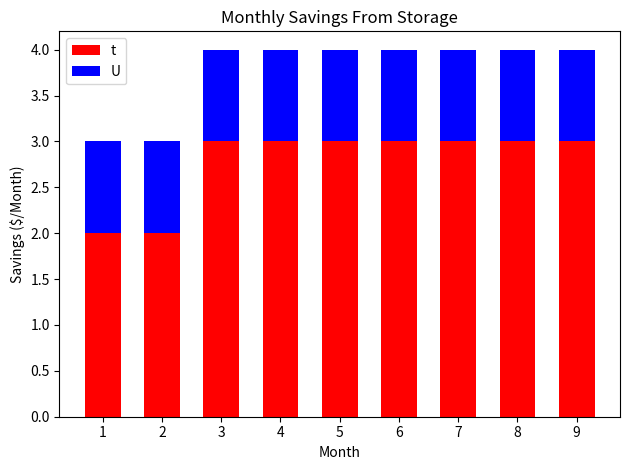

Is it true that t equals 4 at 8?

False